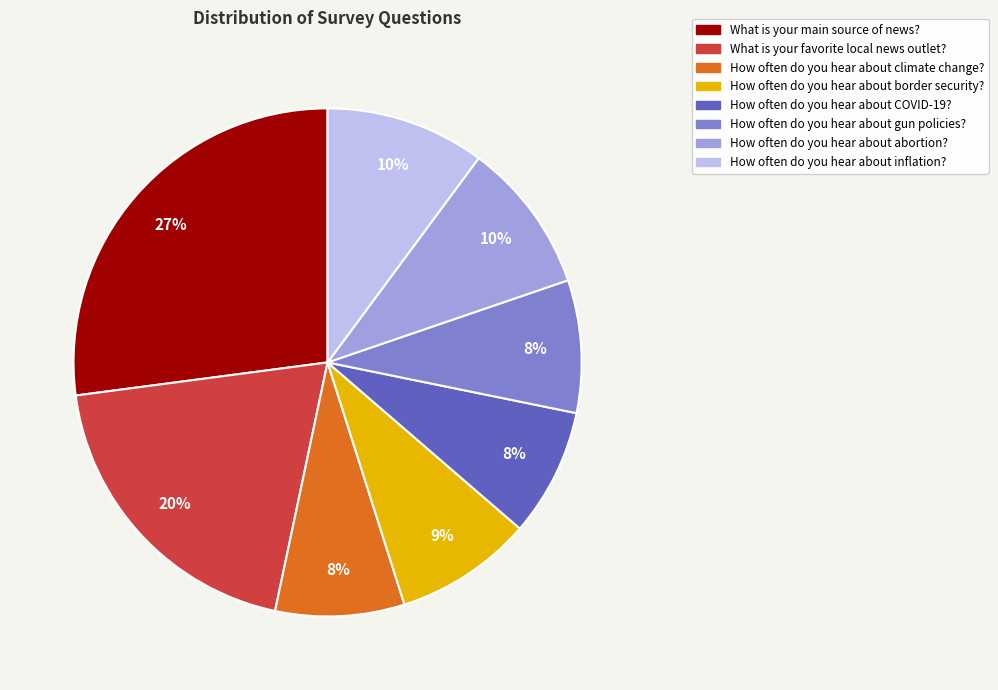

To the nearest percent, what is the difference between the largest and smallest slice percentages?

19%